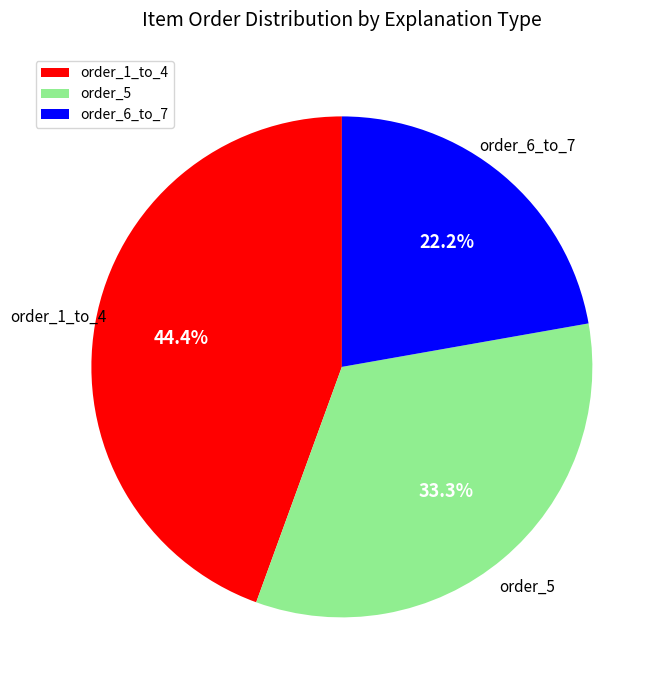

What percentage do order_1_to_4 and order_6_to_7 together represent?

66.7%